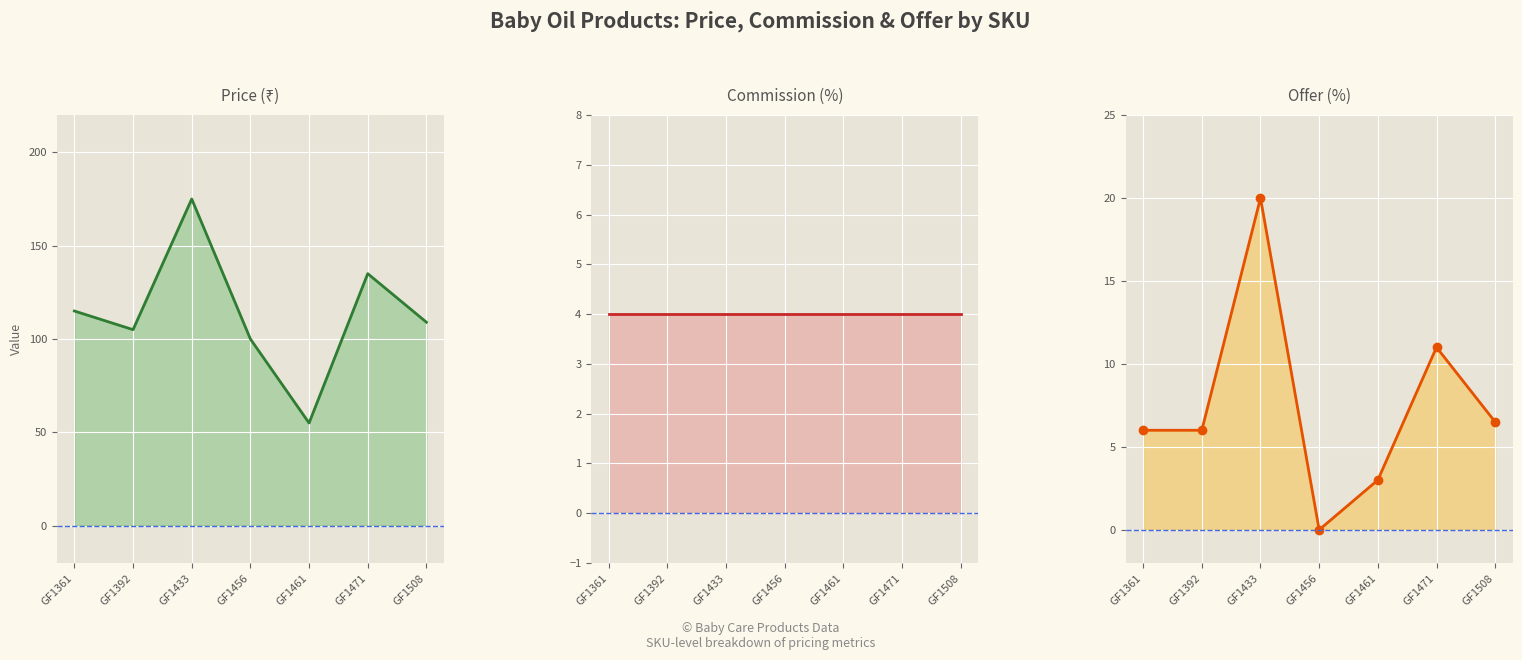

List the series in order of their peak value, lowest first.

Commission, offer, price